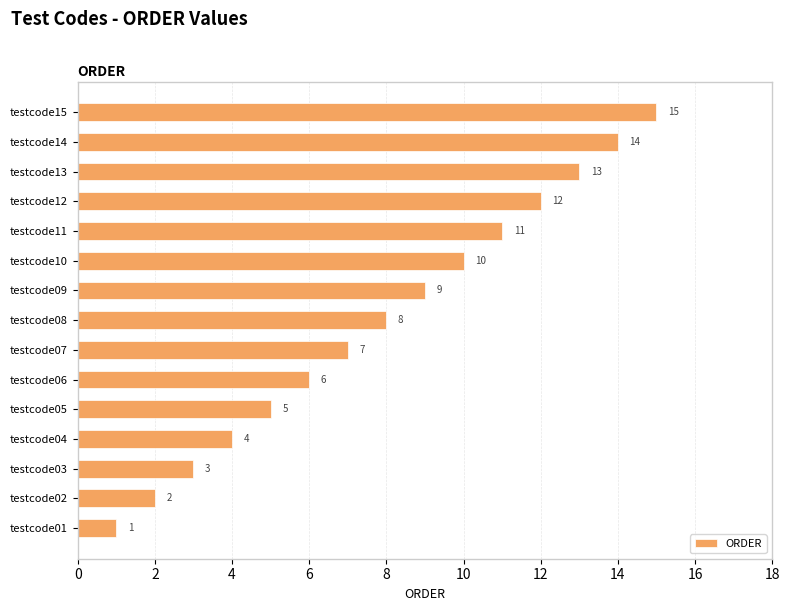

Are the bars grouped side by side (vs. stacked)?

No